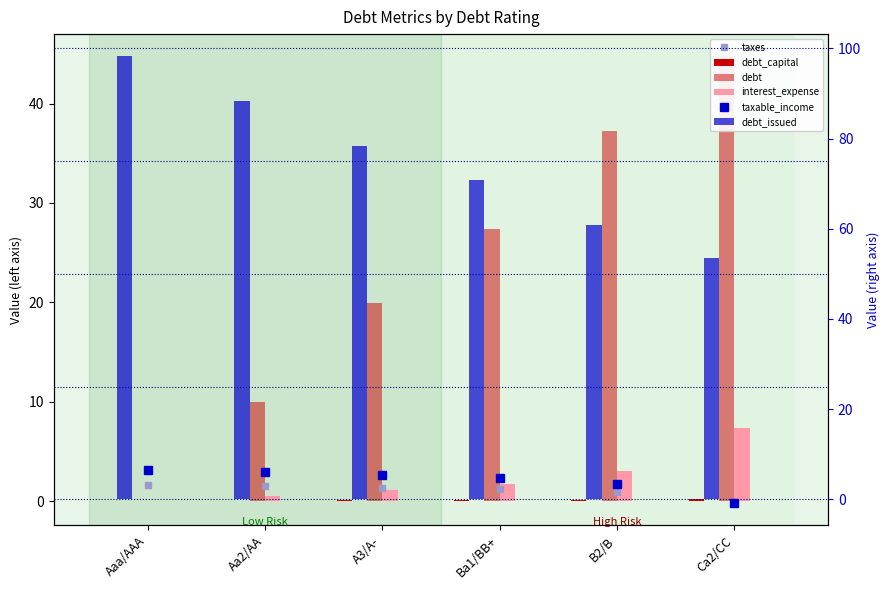

What is the label of the 5th bar from the left?

B2/B